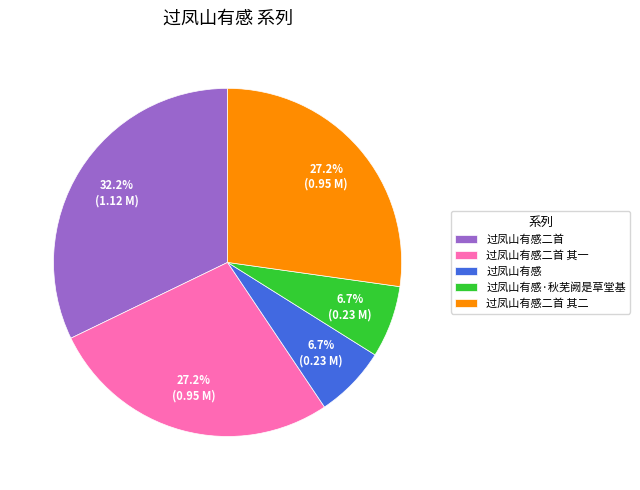

Approximately how many times larger is the value at 过凤山有感二首 其二 compared to 过凤山有感·秋芜阙是草堂基?

4.1